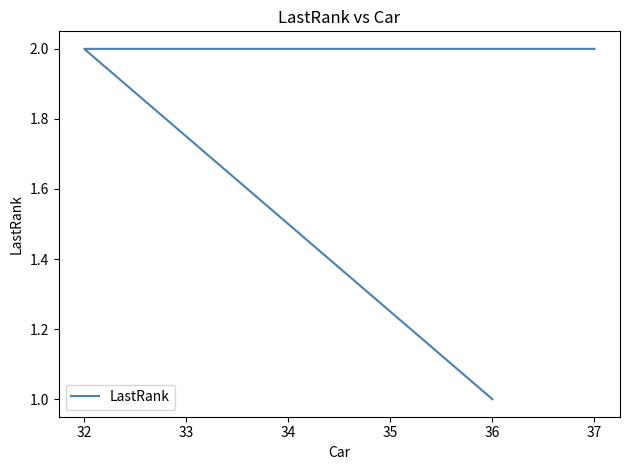

Count the values in the range 1 to 2.

3